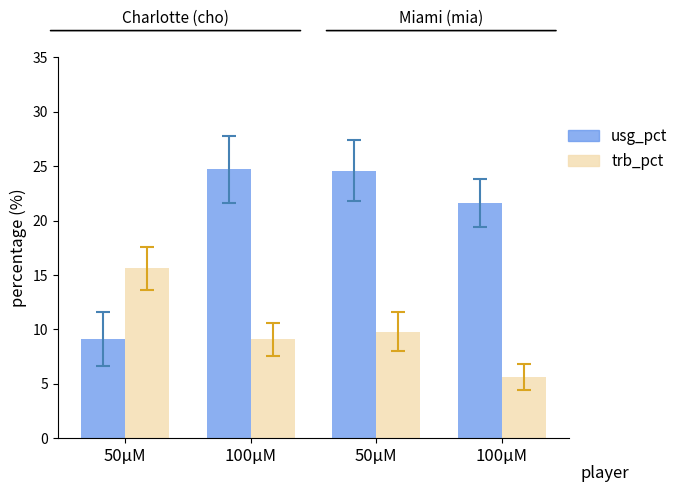

Reading right to left, list all the values displayed in this chart.

usg_pct: 100μM=21.6	50μM=24.6	100μM=24.7	50μM=9.1
trb_pct: 100μM=5.6	50μM=9.8	100μM=9.1	50μM=15.6